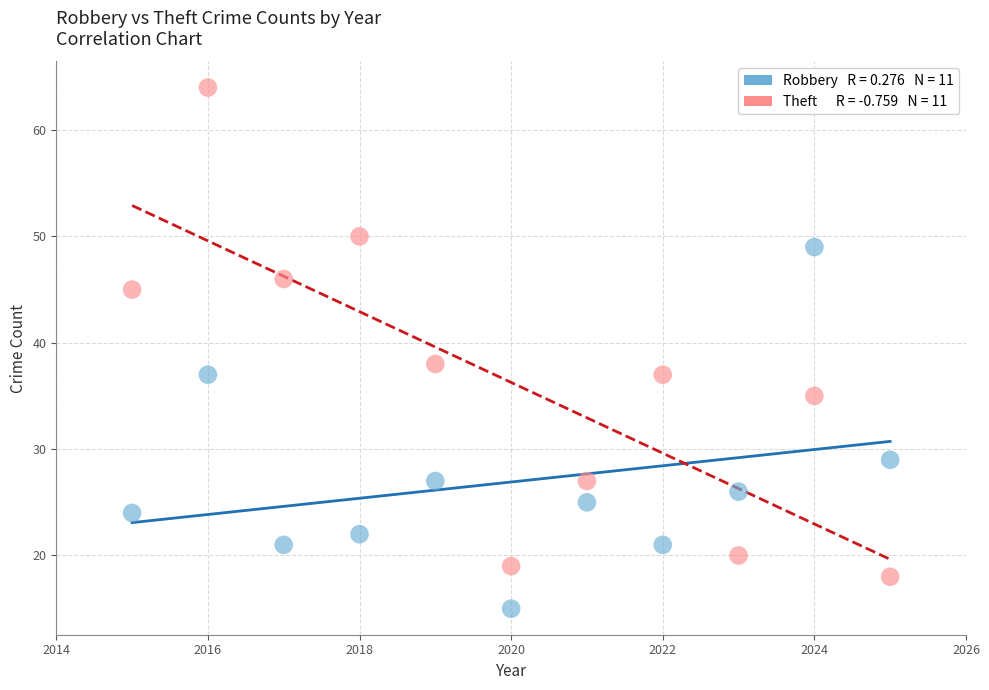

Across all series, what Y value is closest to 39?

38